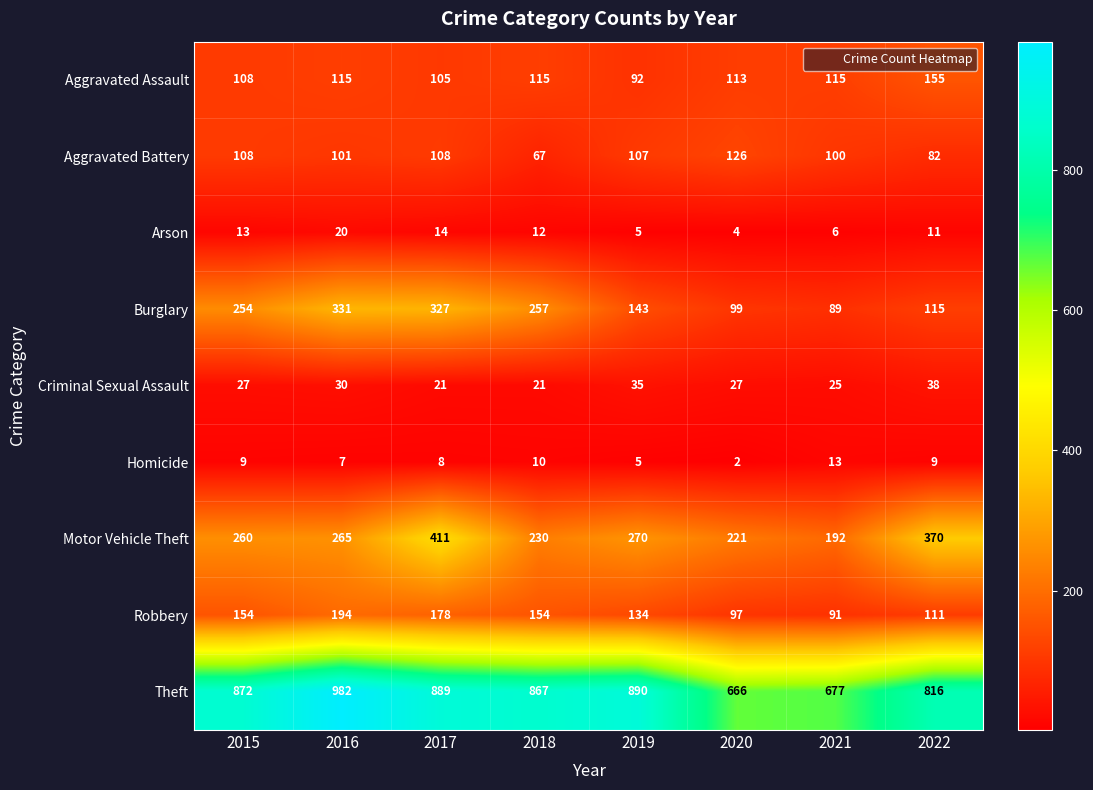

Which series changed the most between 2017 and 2022?

Burglary